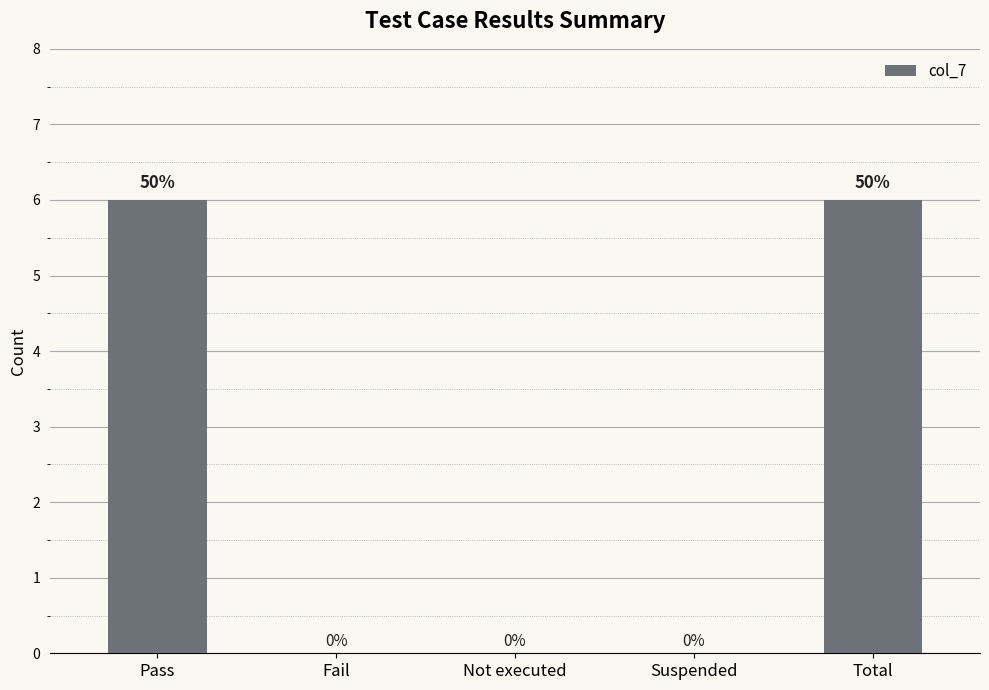

What is the greatest value displayed?

6